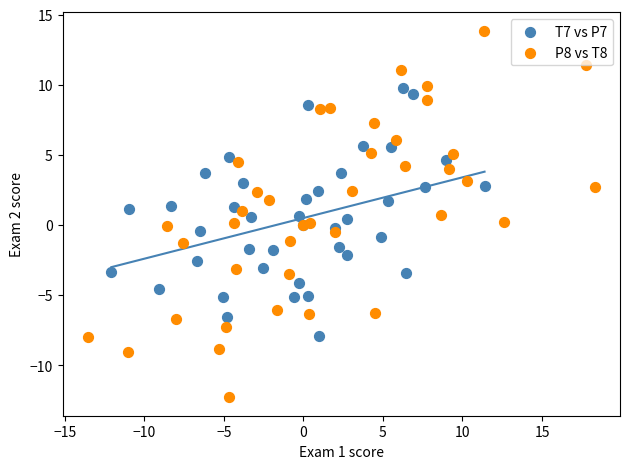

What are all the series names shown in the legend?

T7 vs P7, P8 vs T8